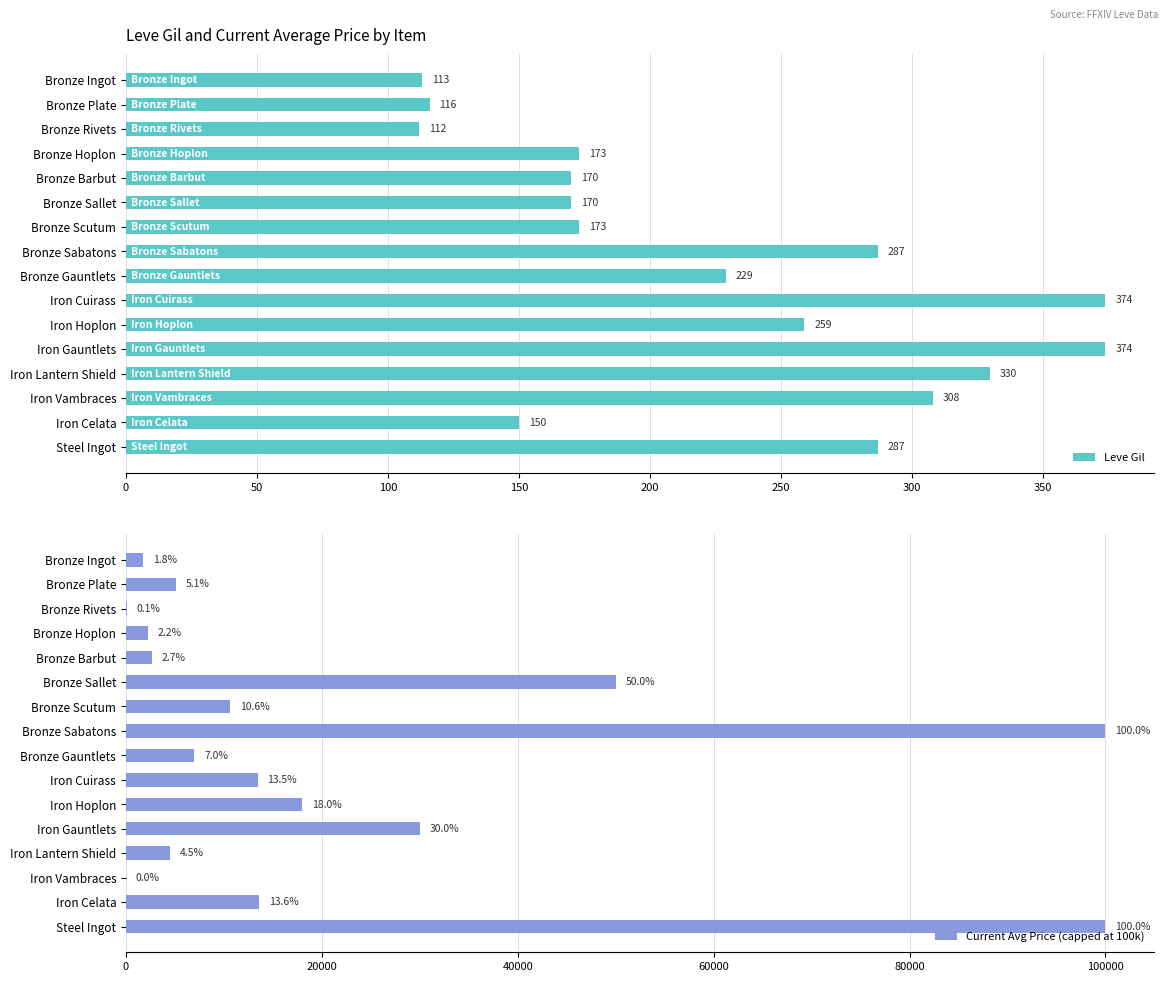

At which label does Leve Gil reach its minimum?

Bronze Rivets